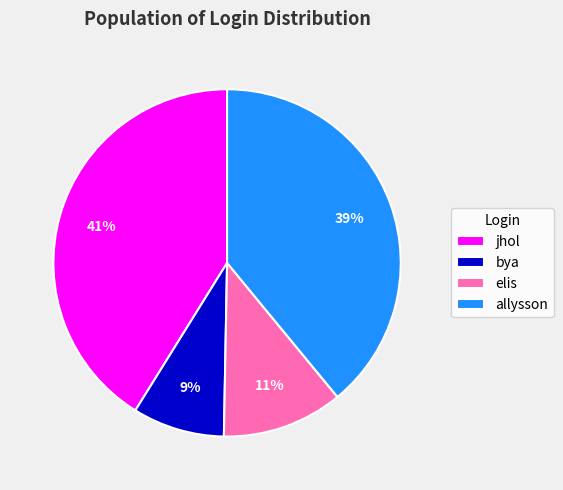

Do jhol and allysson together represent more than half of the pie?

Yes